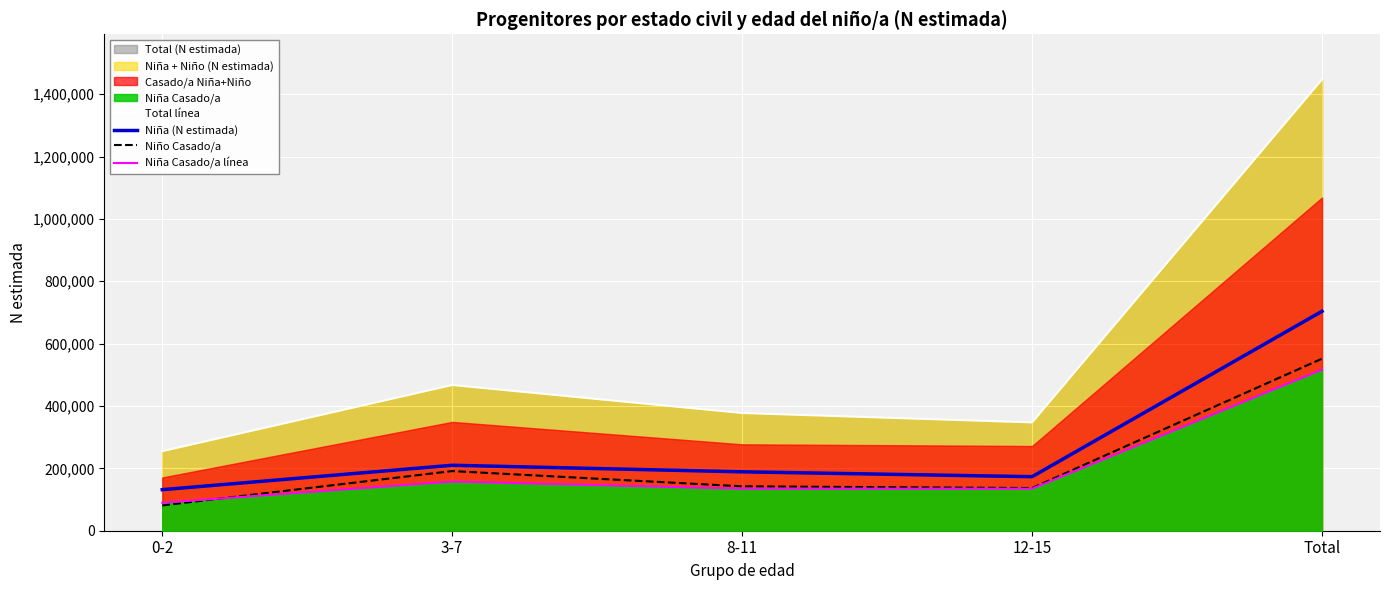

Does the chart display data point markers on the line(s)?

No